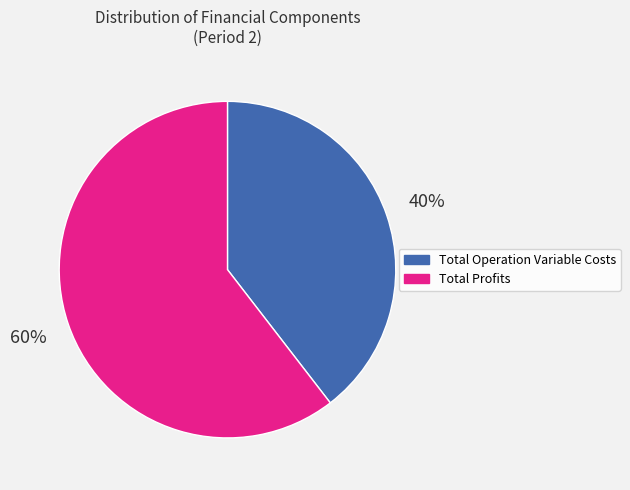

Is there a majority slice in this chart?

Yes